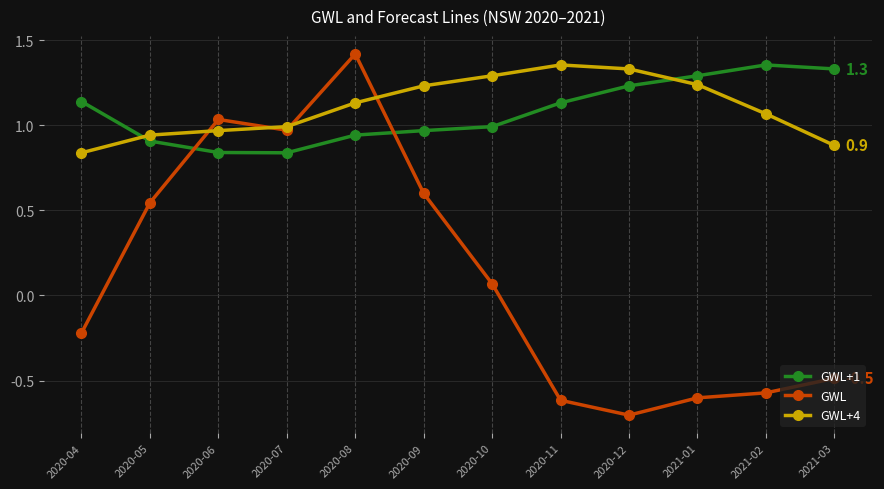

How many interior local peaks does the GWL series have?

2